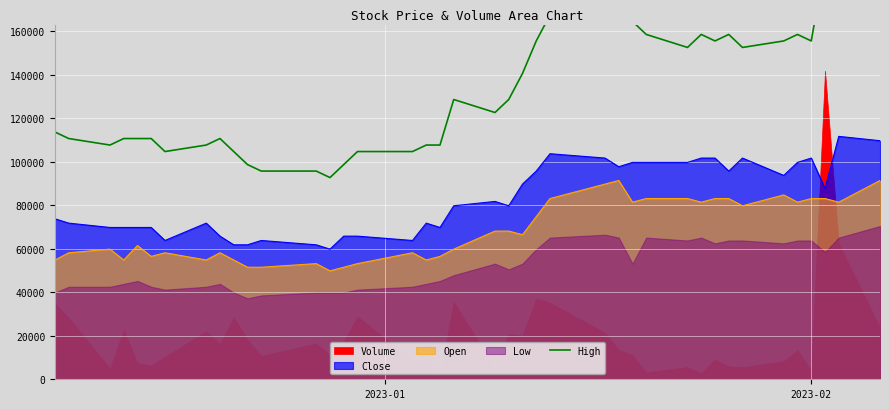

What is the lowest value of the Close series?

59827.4